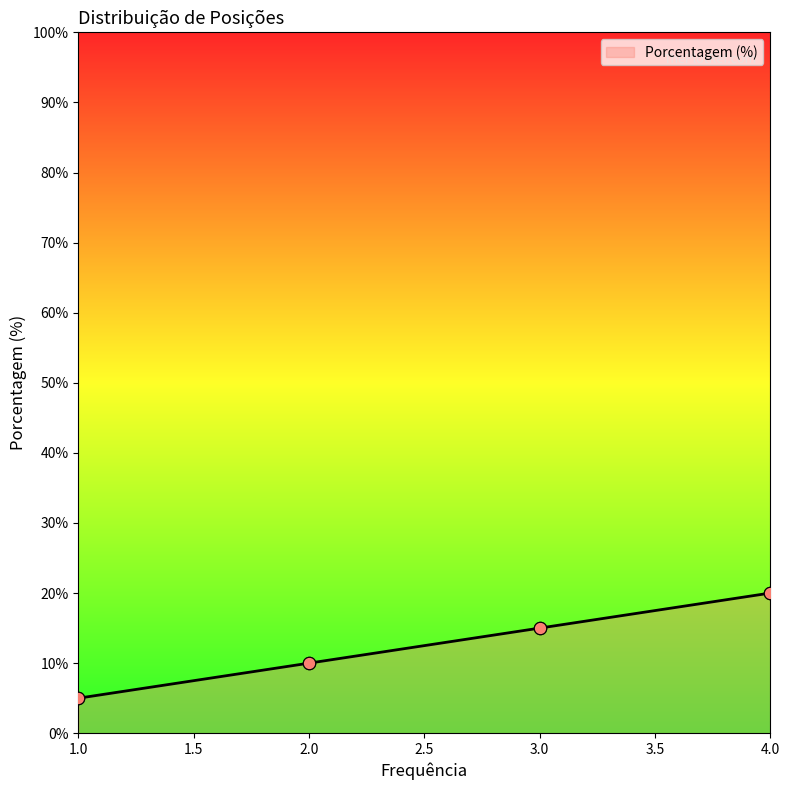

Which has a higher value, 3.0 or 1.0?

3.0